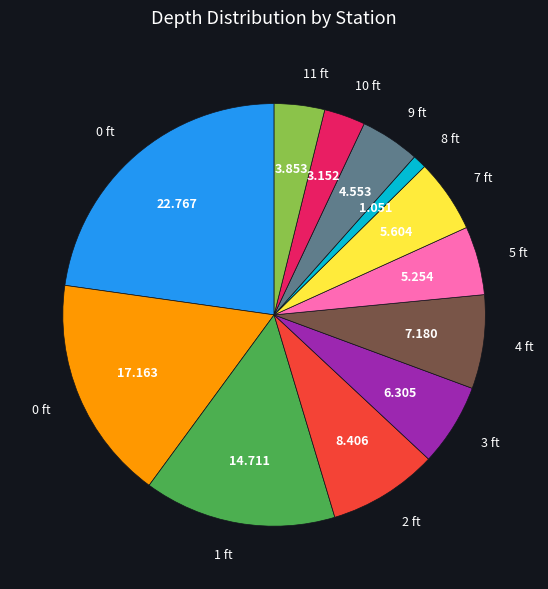

Is there a majority slice in this chart?

No